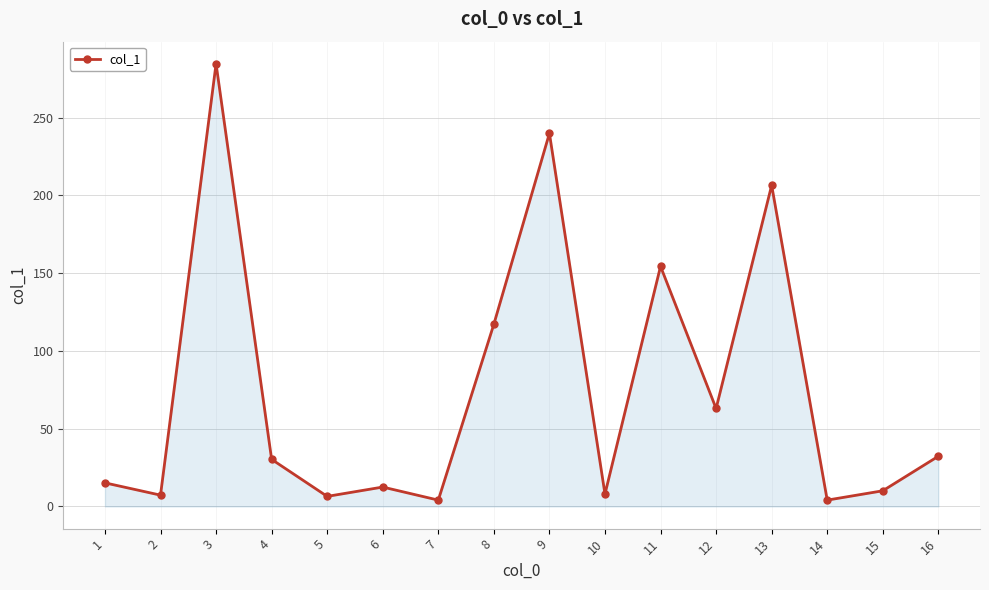

Approximately how many times larger is the value at 13 compared to 1?

13.6